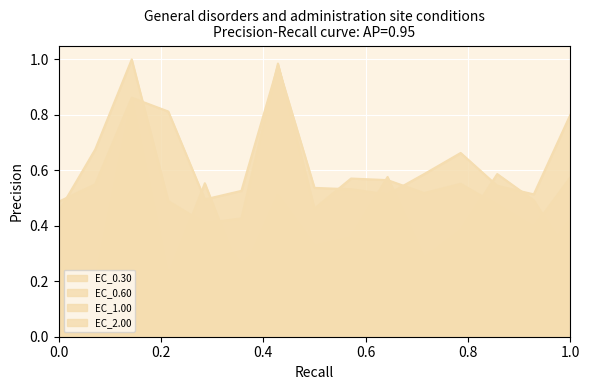

What is the value of the EC_2.00 point at the 5th from the left?

0.5